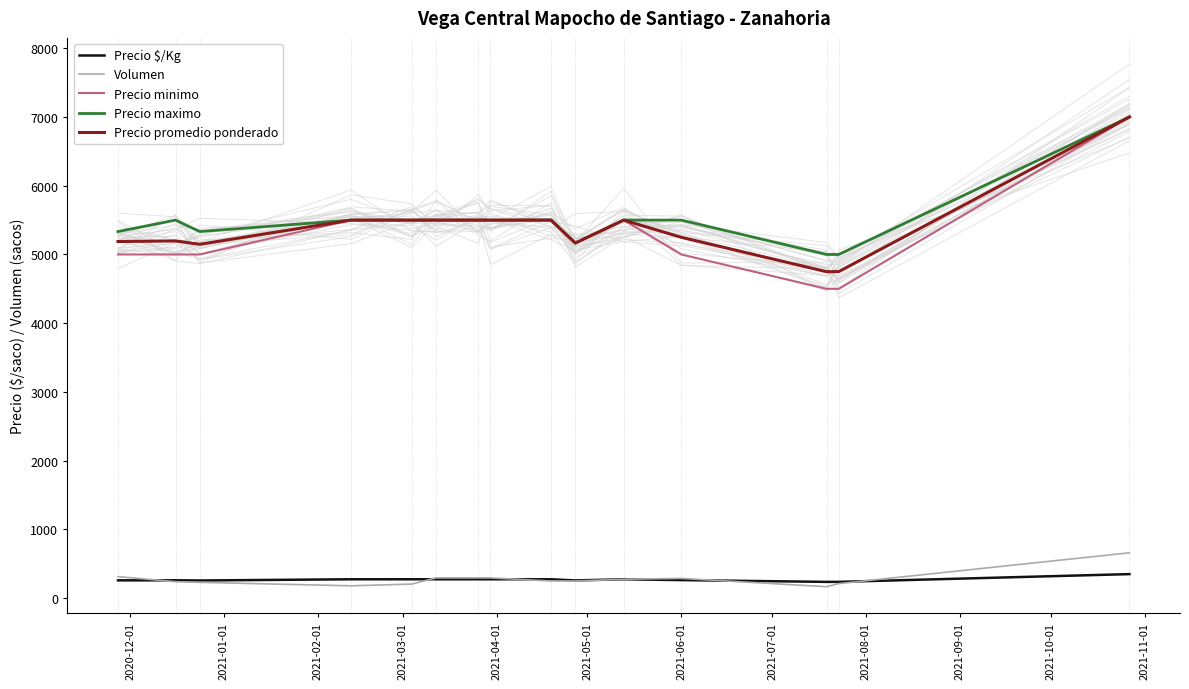

How many lines are shown in the chart?

5